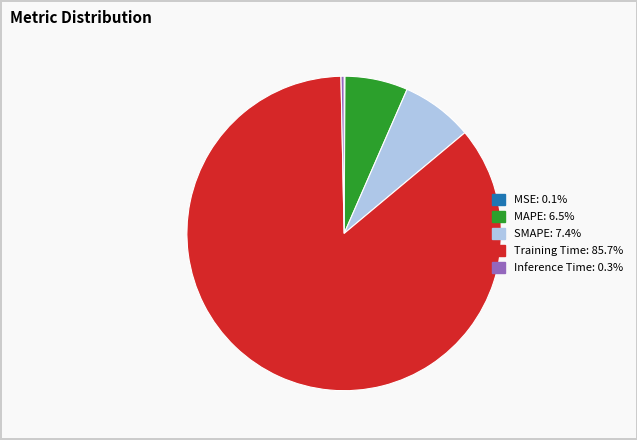

Which slice represents more than half of the pie?

Training Time